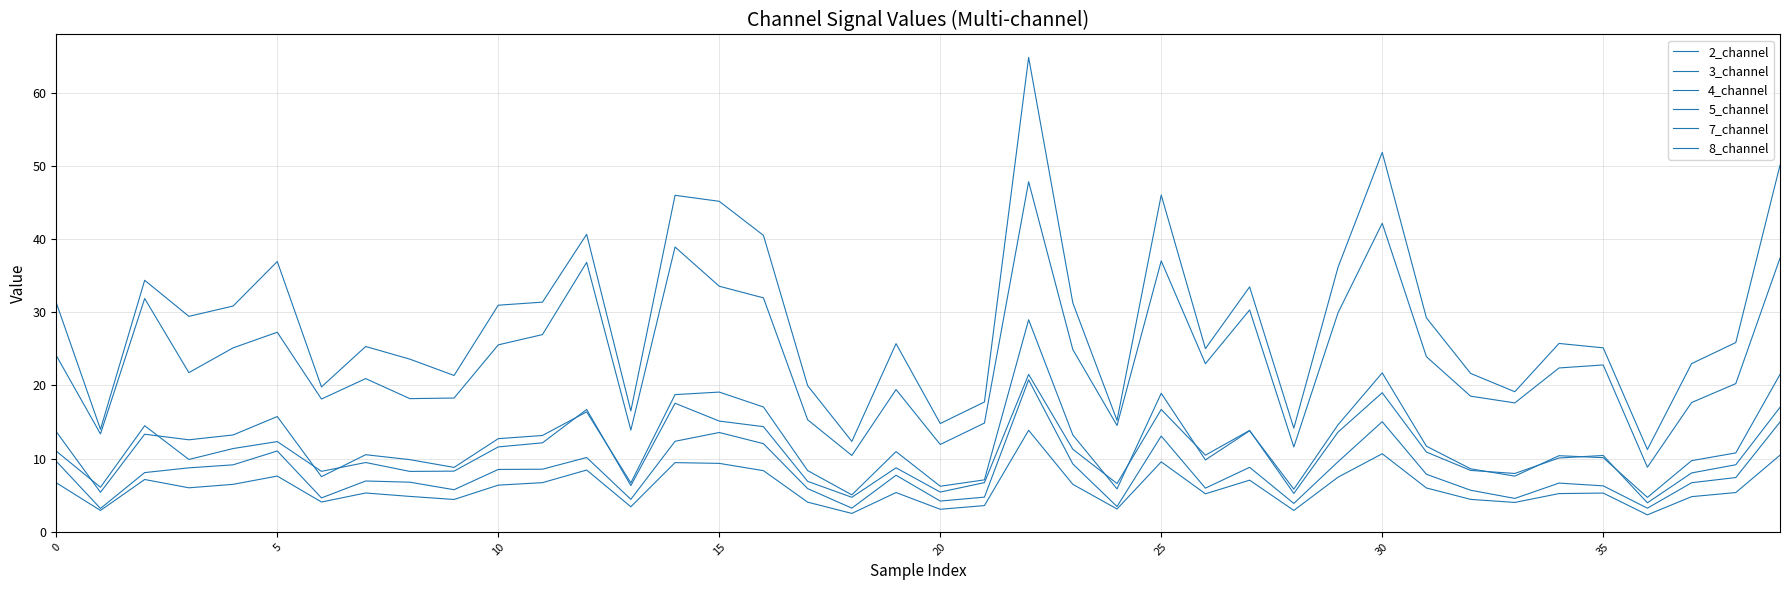

Is this an area chart (filled region under the line)?

No